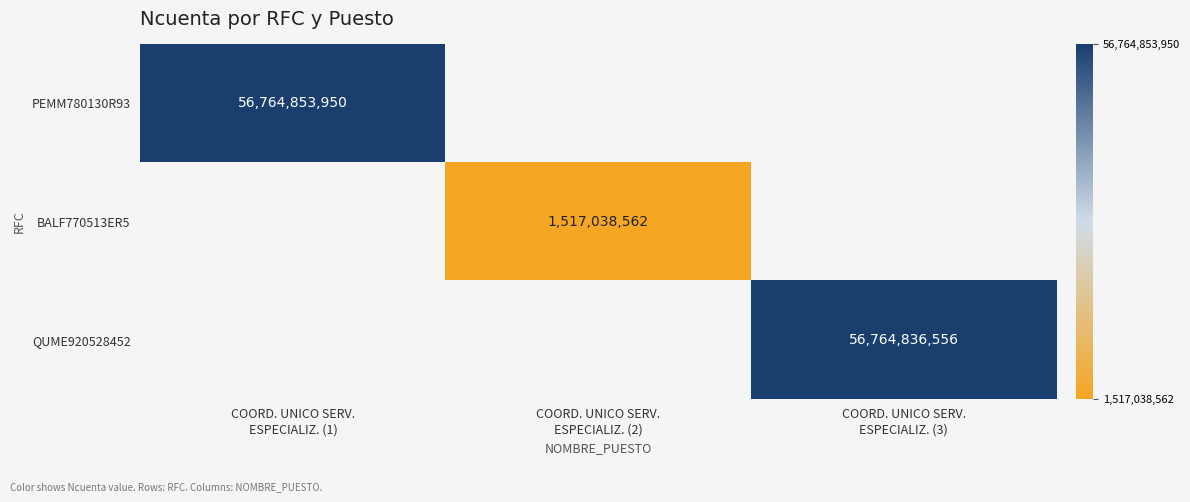

What is the approximate value of BALF770513ER5 at COORD. UNICO SERV. ESPECIALIZ. (2)?

1517038562.0